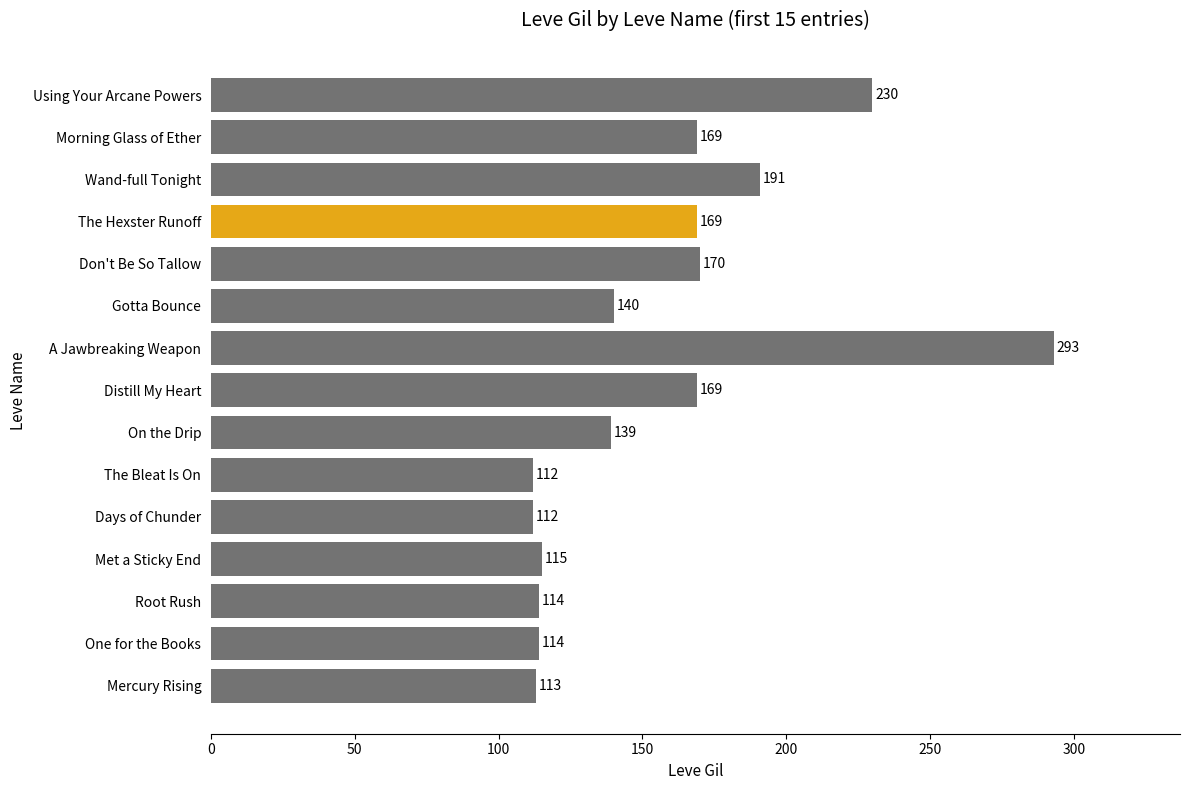

Approximately how many times larger is the value at On the Drip compared to Don't Be So Tallow?

0.8